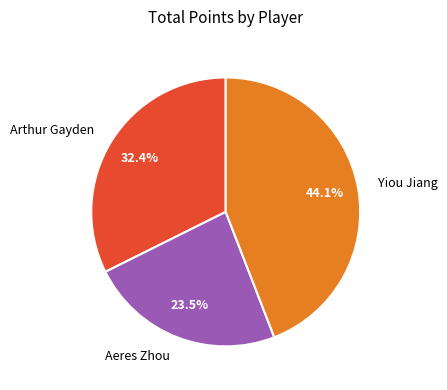

Between Aeres Zhou and Arthur Gayden, which is larger?

Arthur Gayden